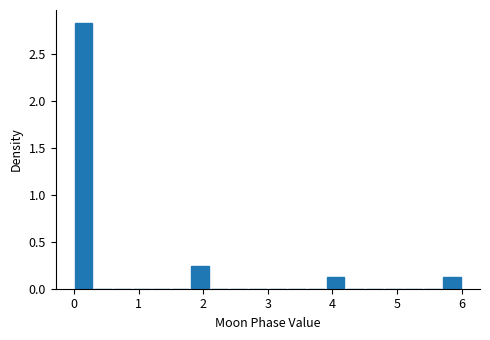

Read against the x-axis, roughly where is the centre of the tallest bar?

0.2